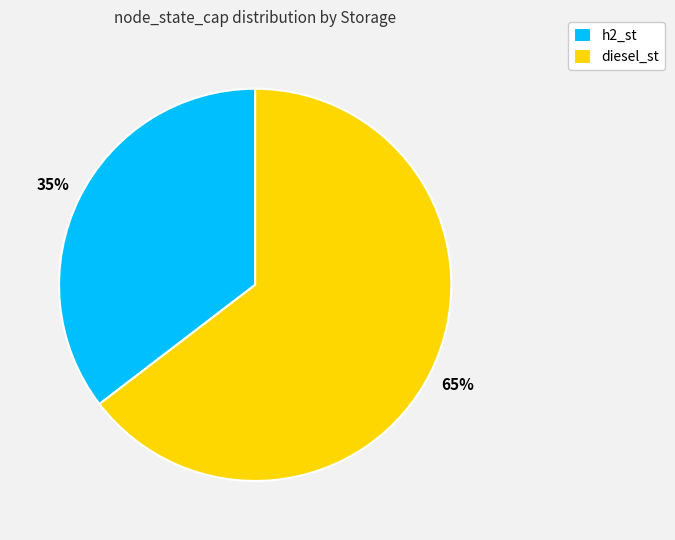

Is it true that diesel_st is 70% of the pie?

False